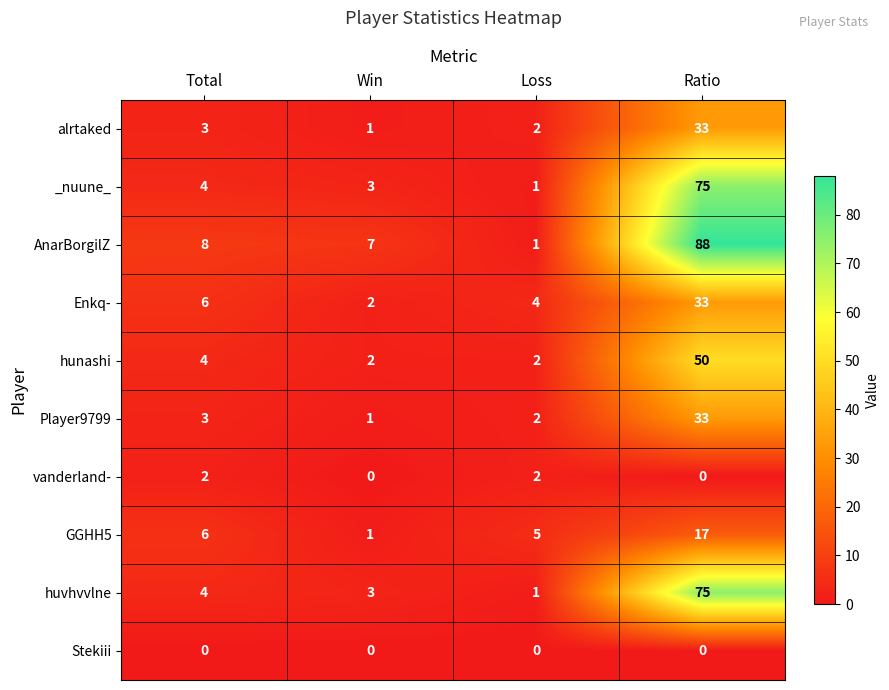

Read the Enkq- value at Ratio, to the nearest 5.

35